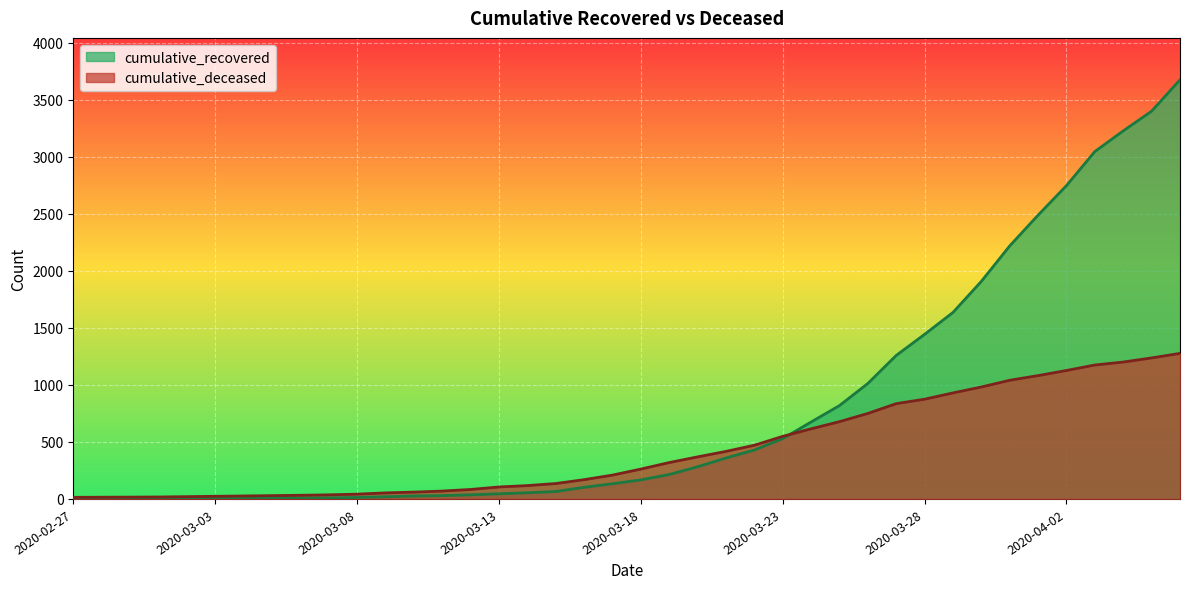

At how many categories does at least one series exceed 2227?

6